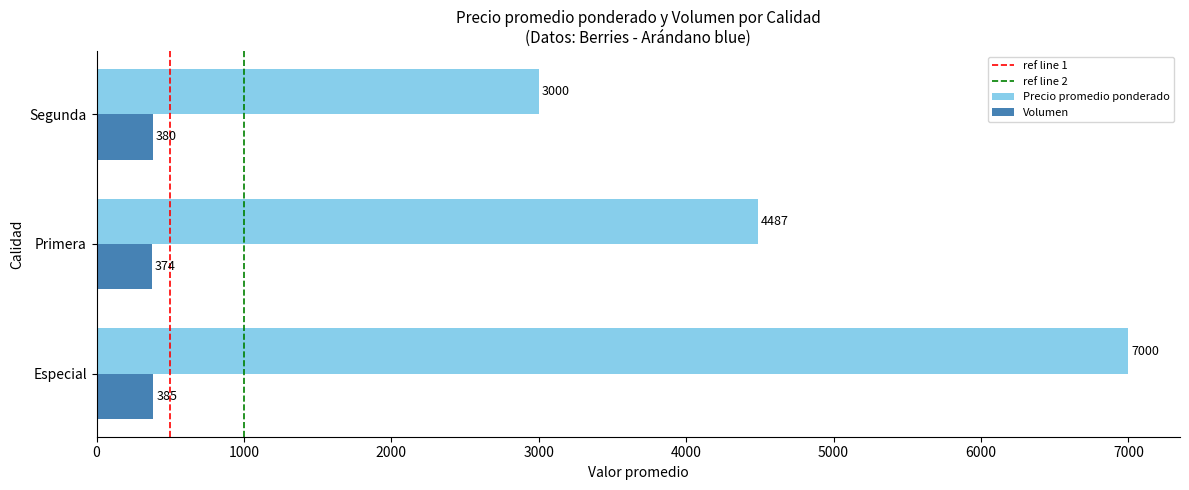

Count the Volumen values in the range 374 to 385.

3